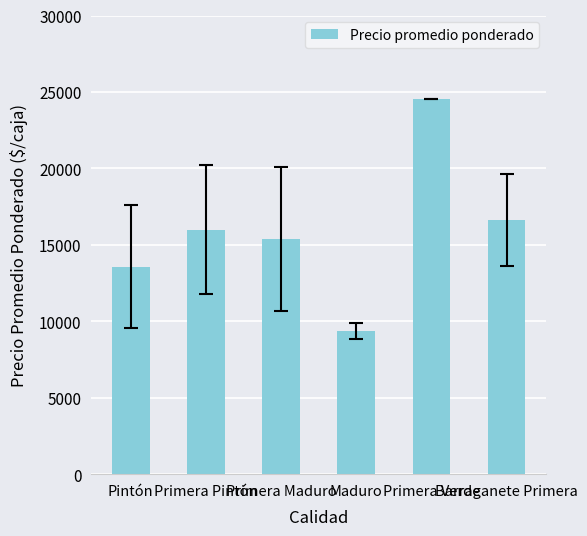

What is the label of the 6th bar from the right?

Pintón